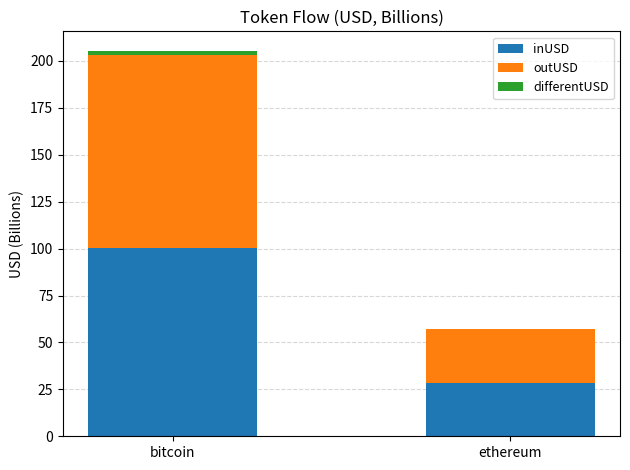

Reading left to right, what are the values for inUSD?

bitcoin=100.4	ethereum=28.6